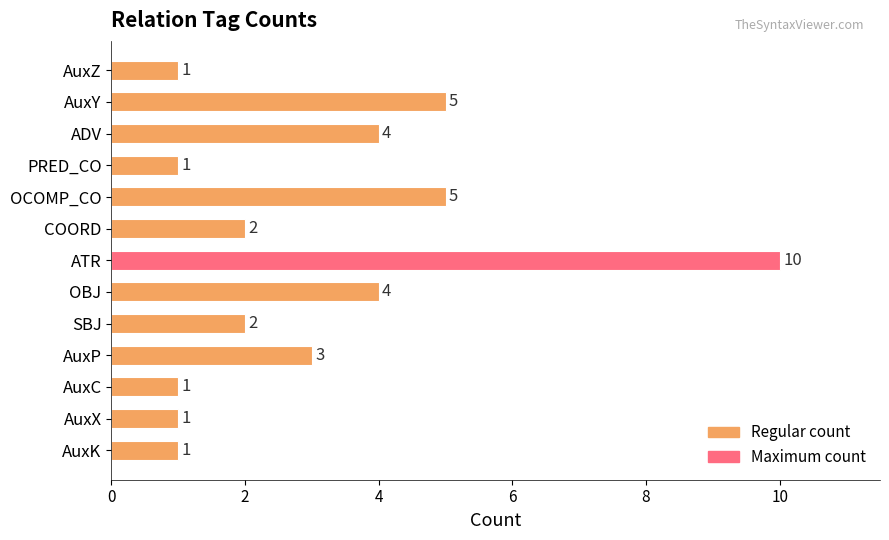

What is the label of the 4th bar from the bottom?

AuxP